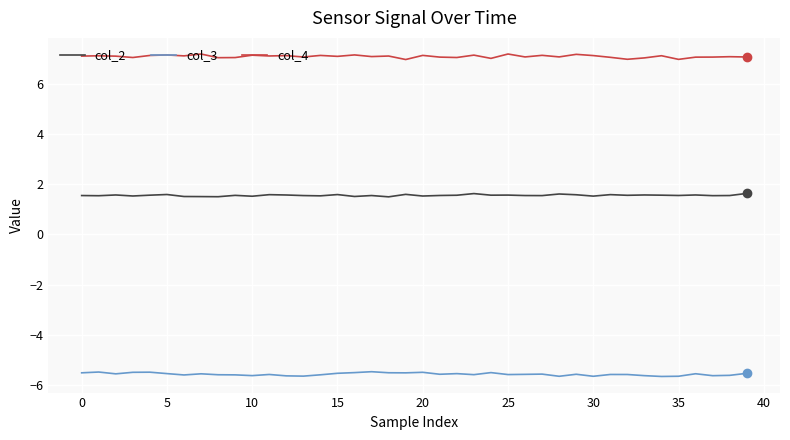

What are all the series names shown in the legend?

col_2, col_3, col_4